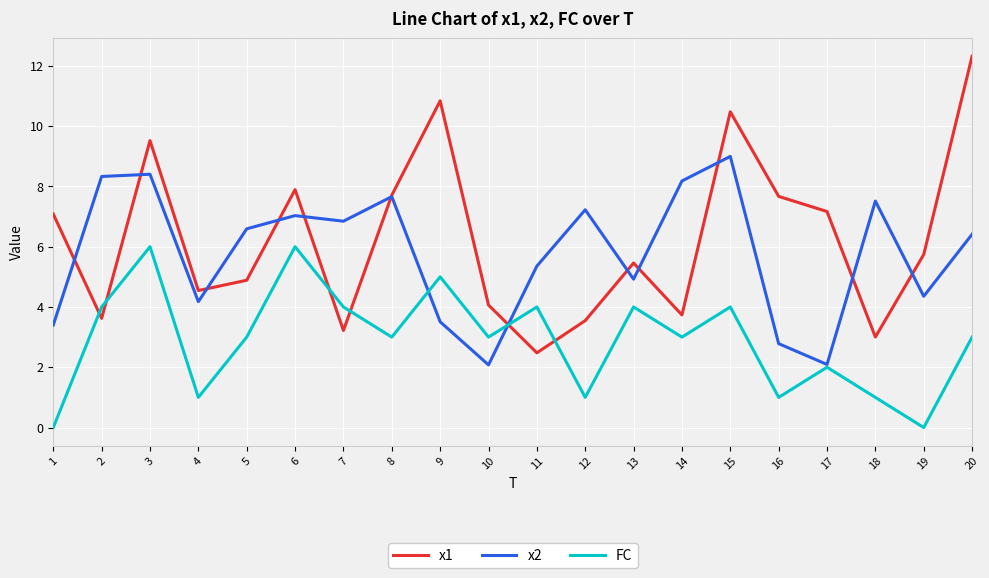

What value does the FC series have at 12?

1.0